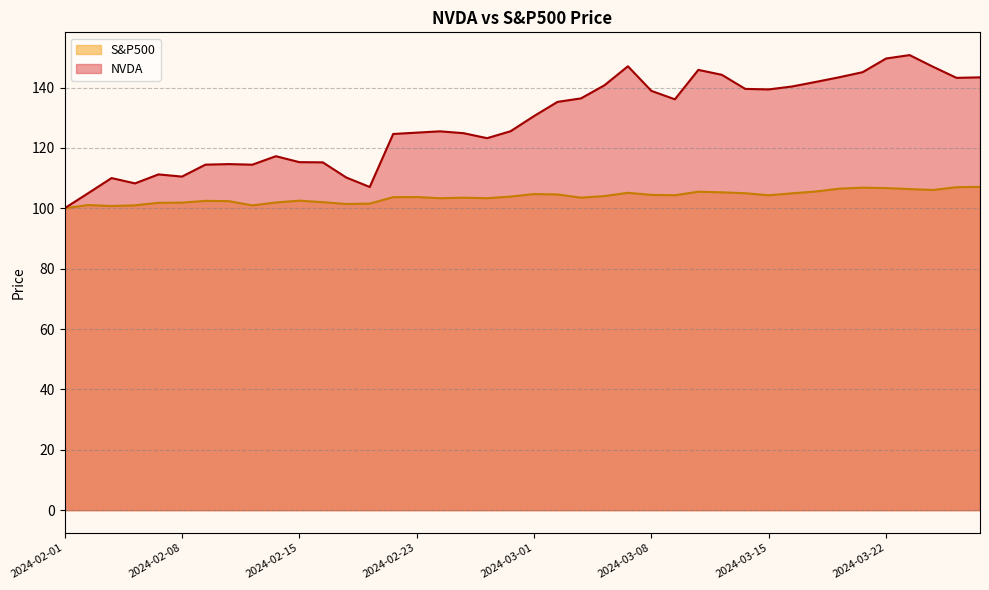

Count the number of data series in this chart.

2